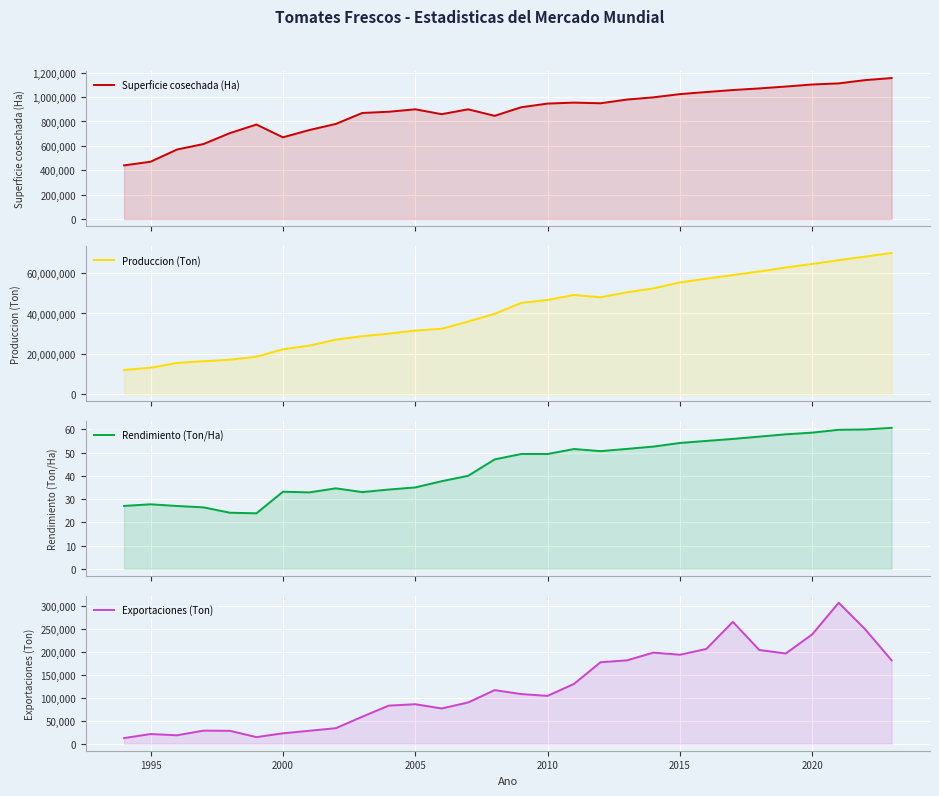

How many data points in Produccion (Ton) are above 45266000?

14